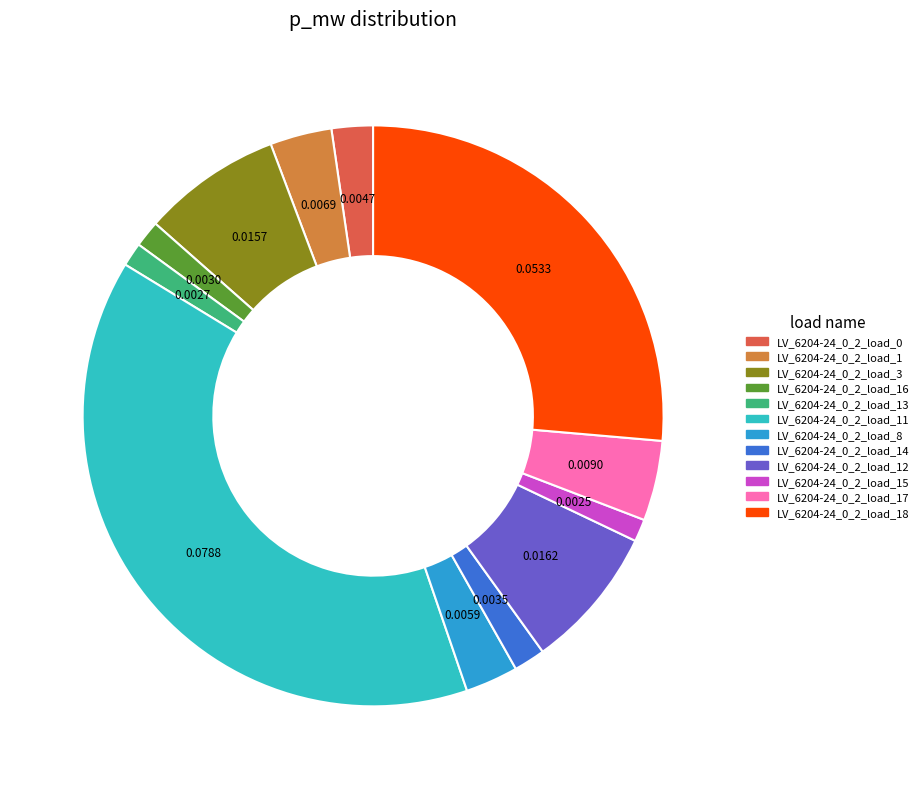

Does any single category account for the majority?

No